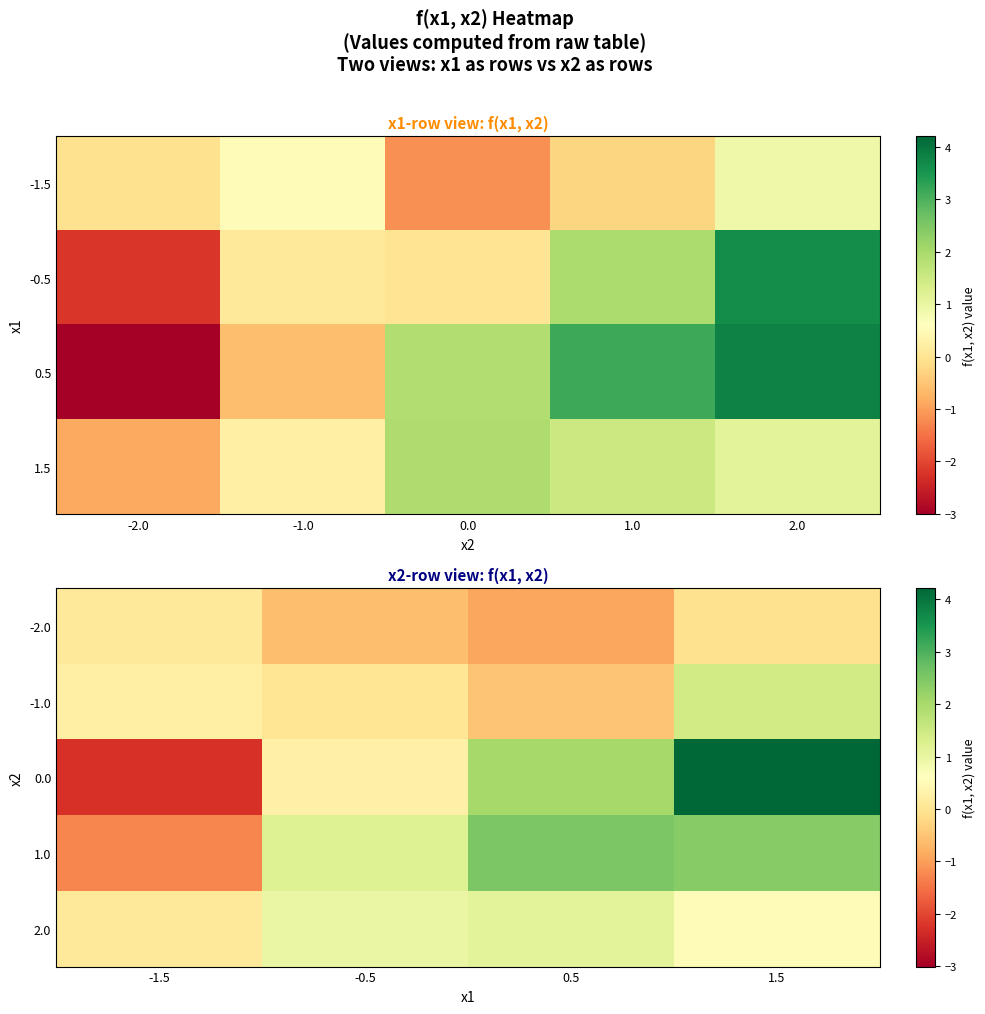

What is the sum of the -2.0 values at -0.5 and 1.5?

-0.7